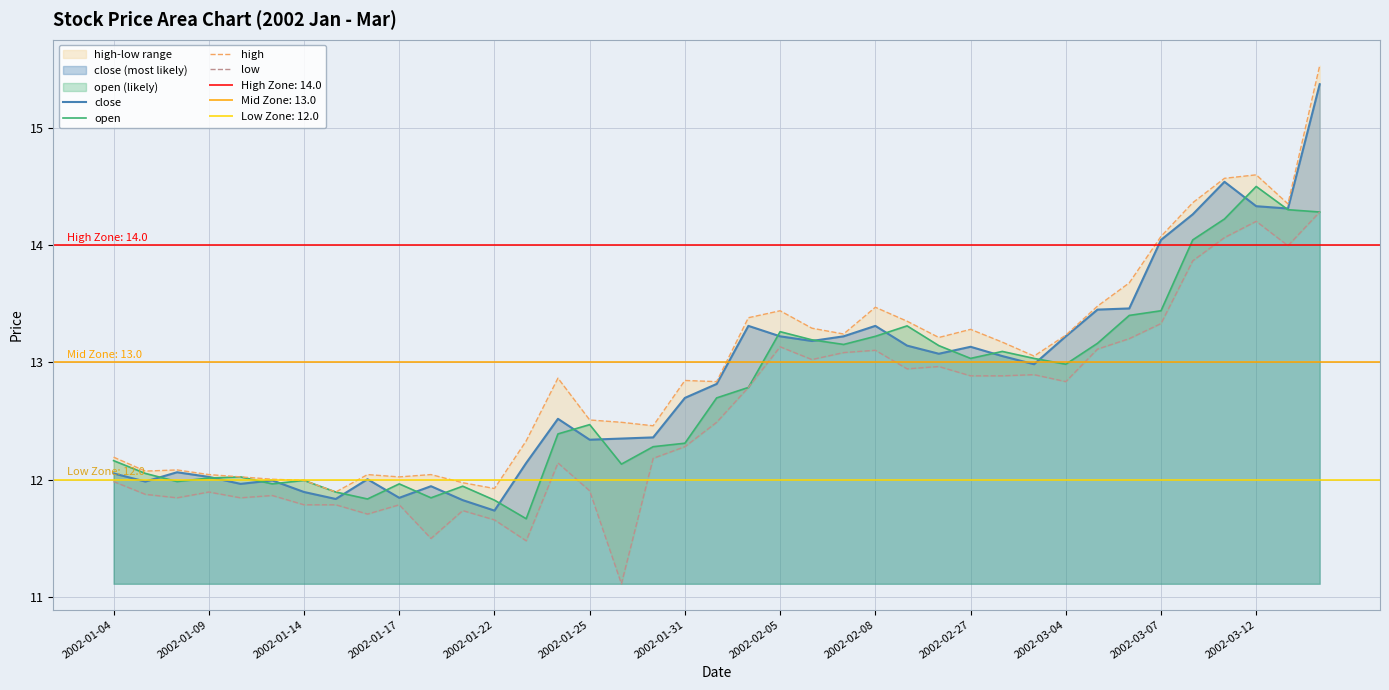

What is the minimum value for open?

11.7